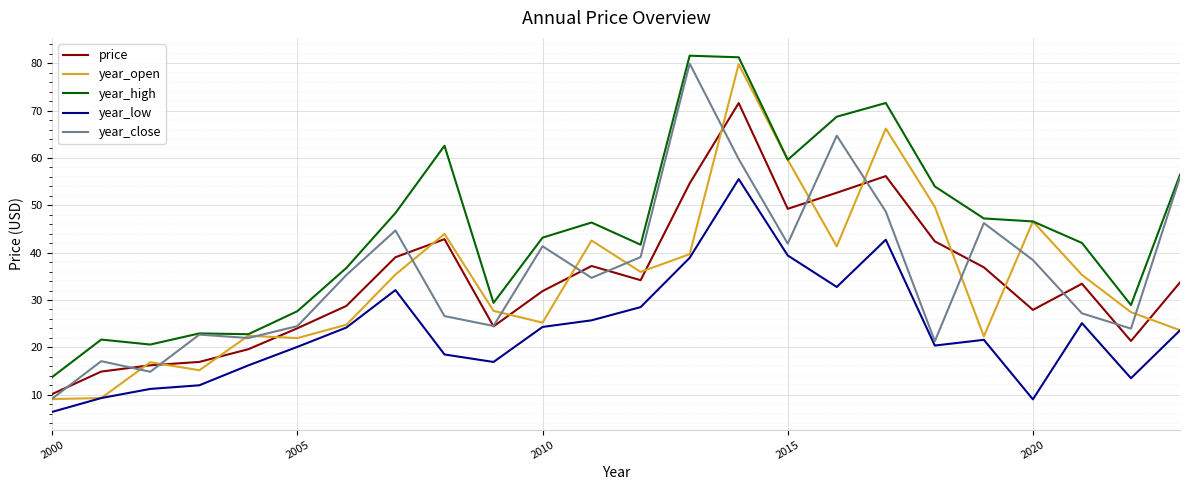

True or false: year_low and price cross at least once.

False